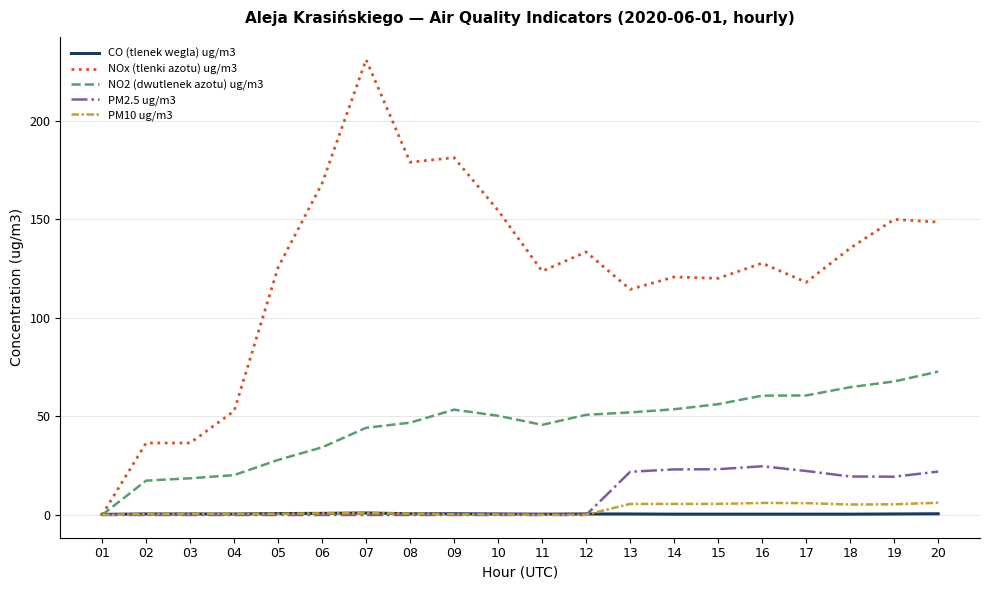

Which series has the largest total across all categories?

NOx (tlenki azotu) ug/m3